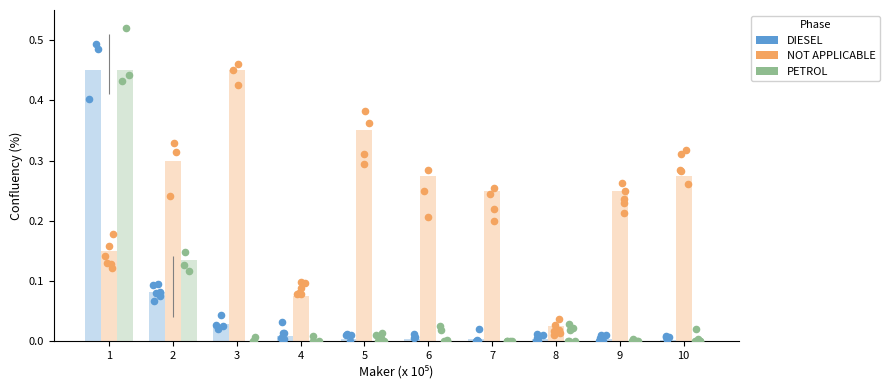

Which series reaches the minimum Y coordinate?

PETROL